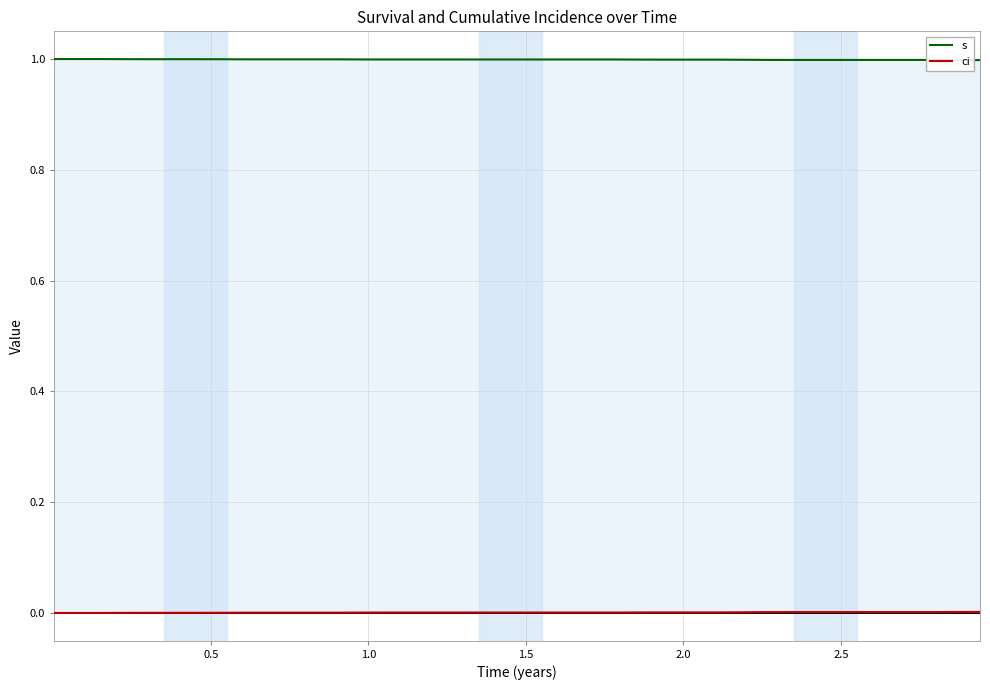

How many interior local peaks does the ci series have?

4